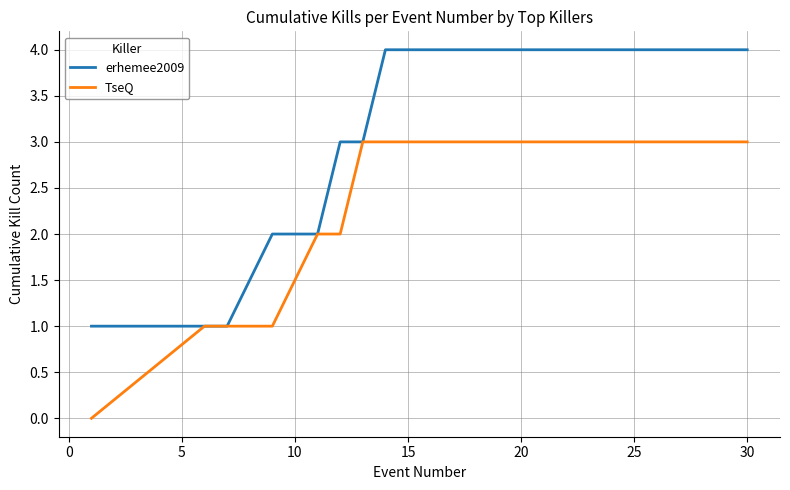

Which series has the largest total across all categories?

erhemee2009